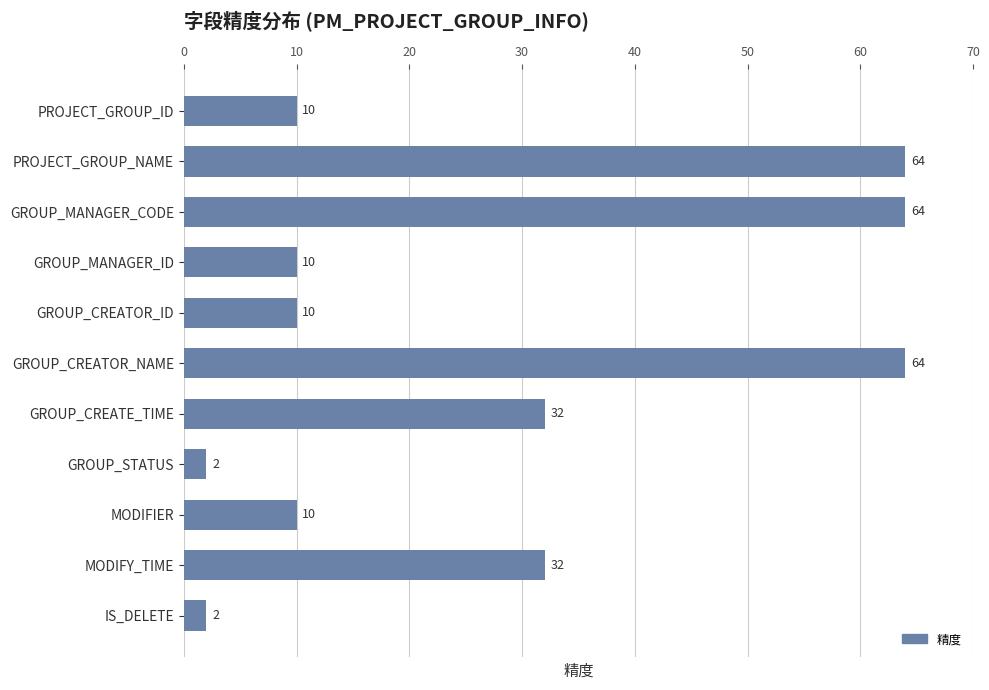

What is the sum of all values?

300